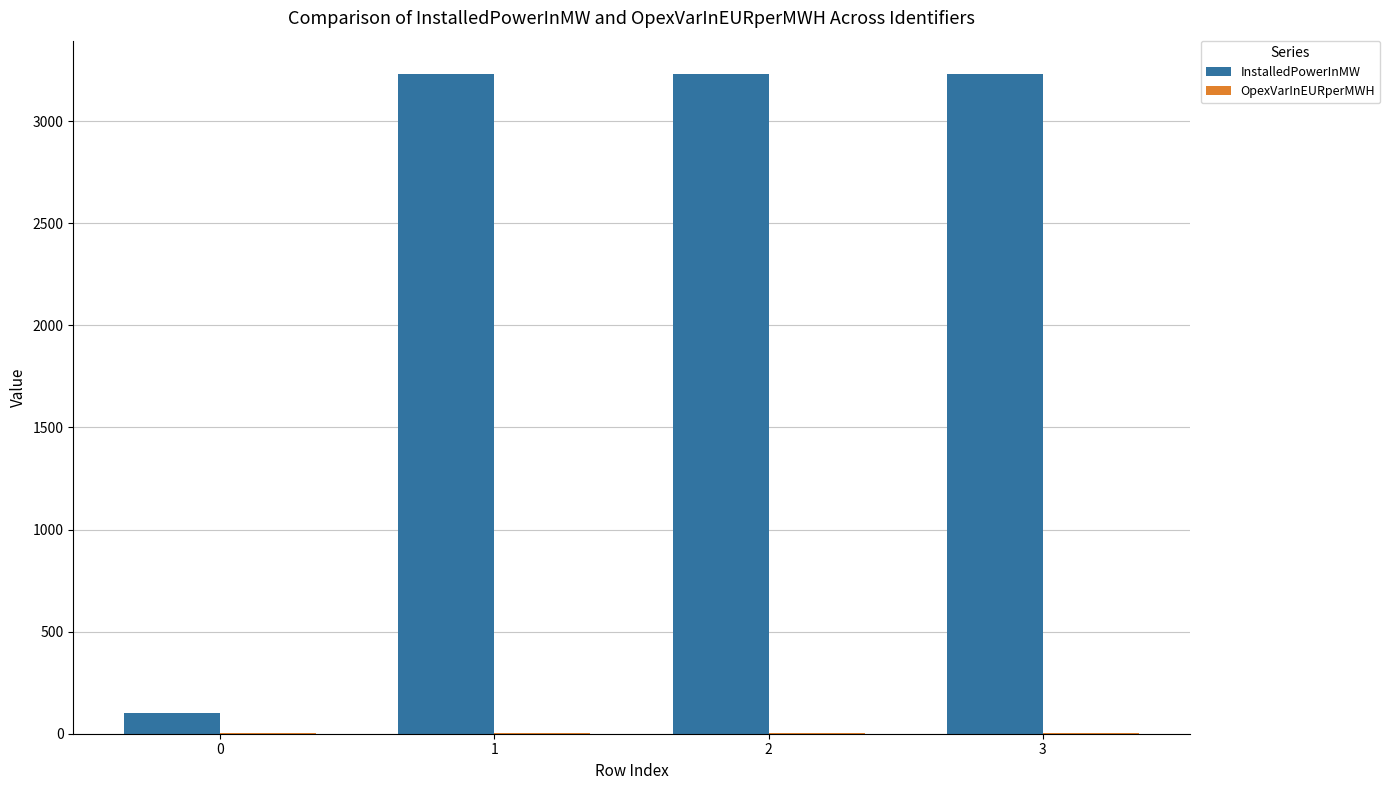

What is the greatest value displayed?

3232.5